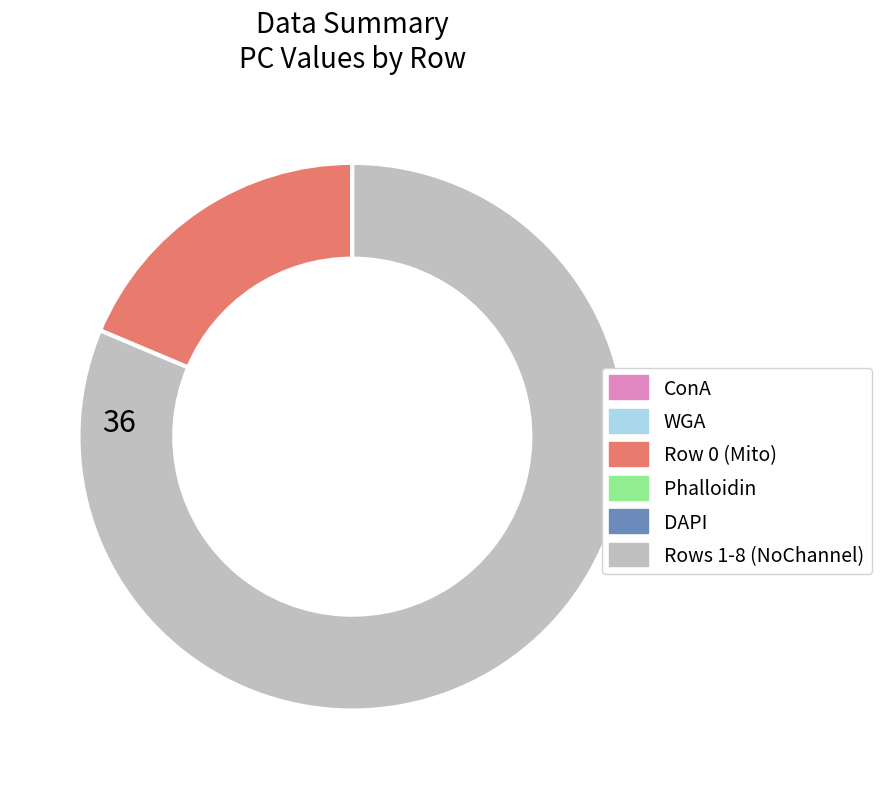

Is there a majority slice in this chart?

Yes